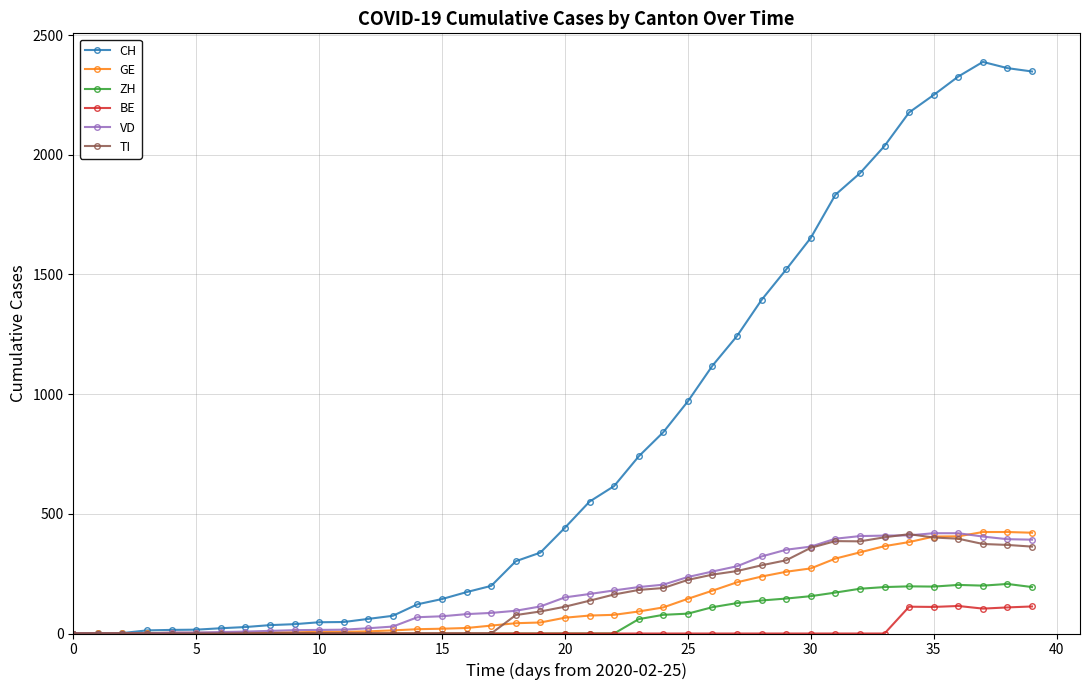

What is the greatest value displayed?

2388